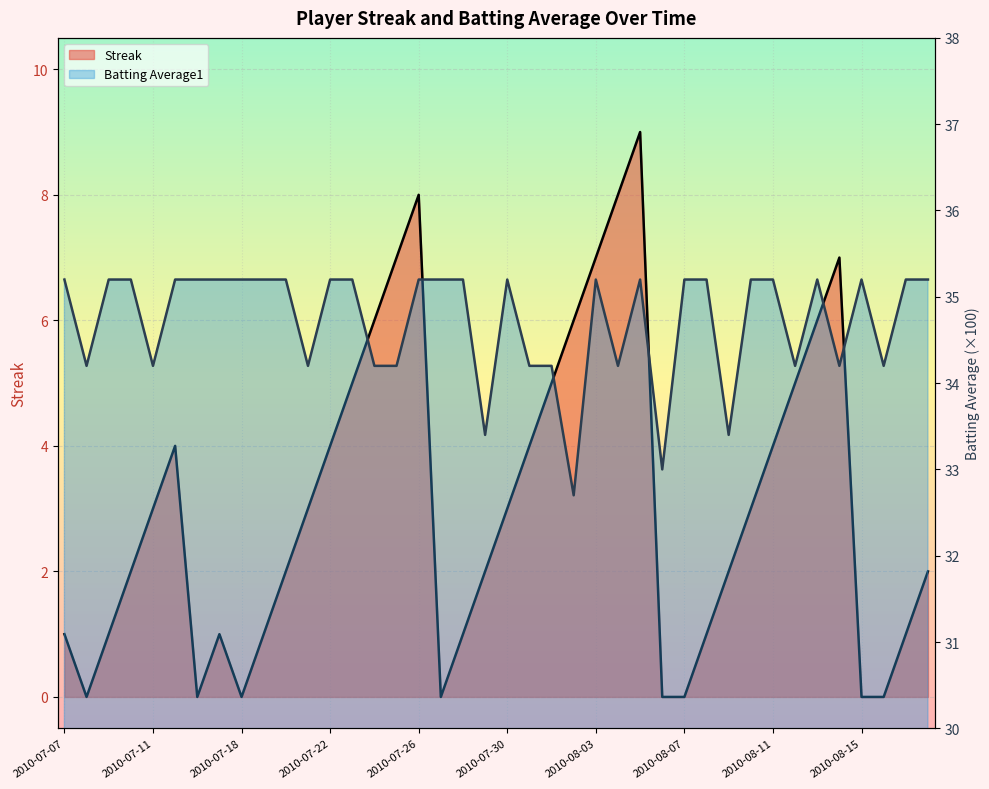

The value of Batting Average1 at 2010-08-13 is 35.2. True or false?

True